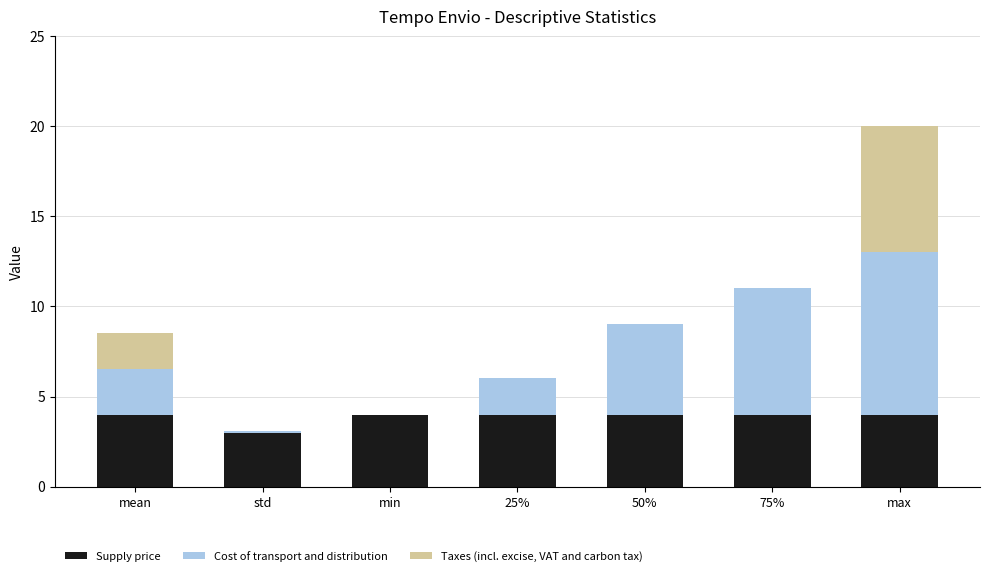

What is the highest value of the Supply price series?

4.0